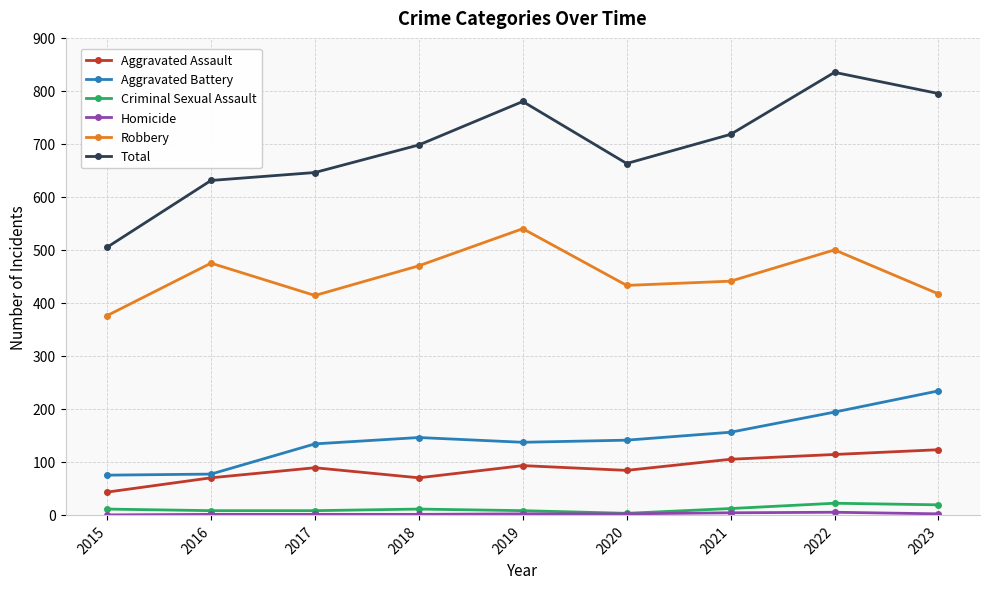

Which series has the largest range (max minus min)?

Total